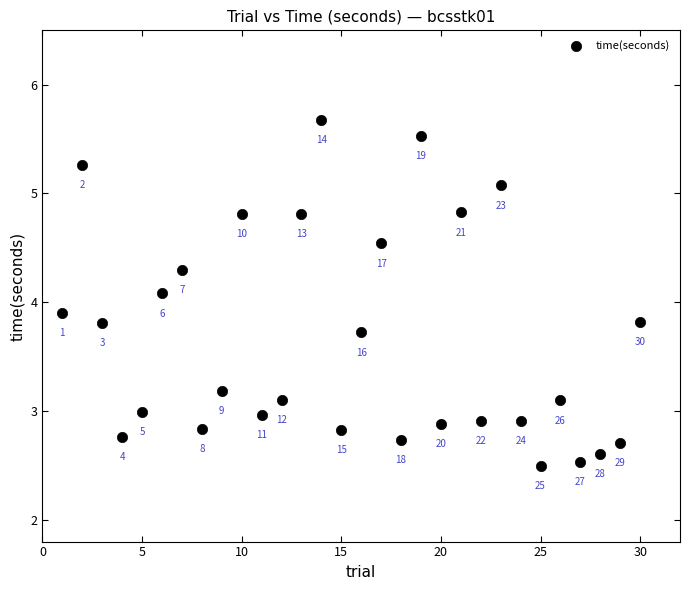

What is the range of Y values (max minus min)?

3.2